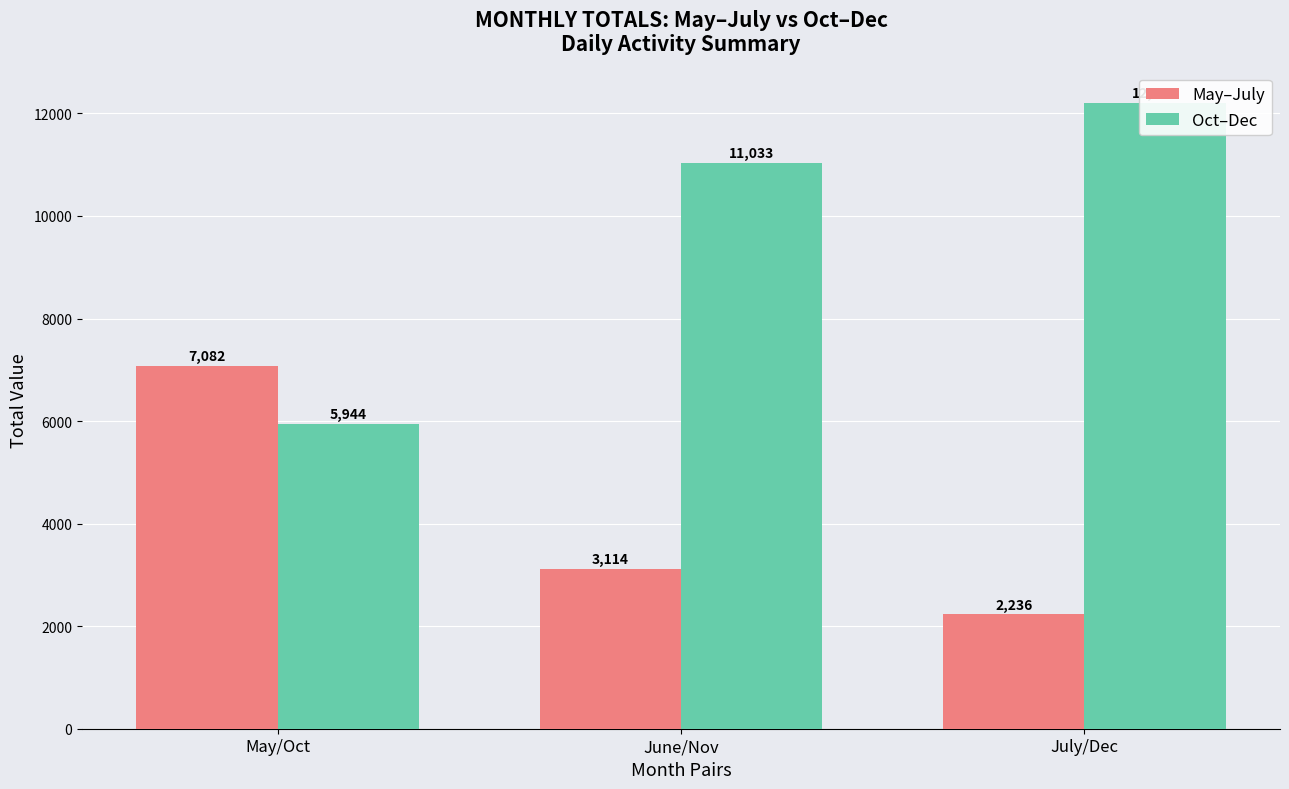

What is the total value across all series at June/Nov?

14147